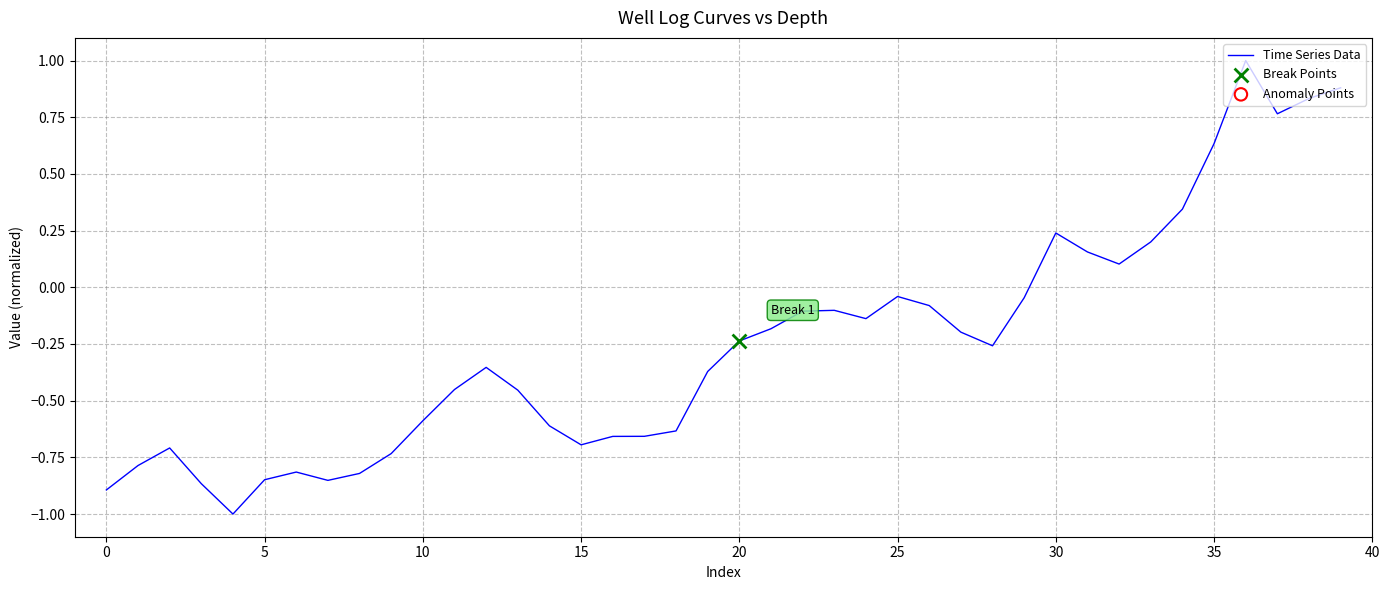

What is the greatest value displayed?

1.0